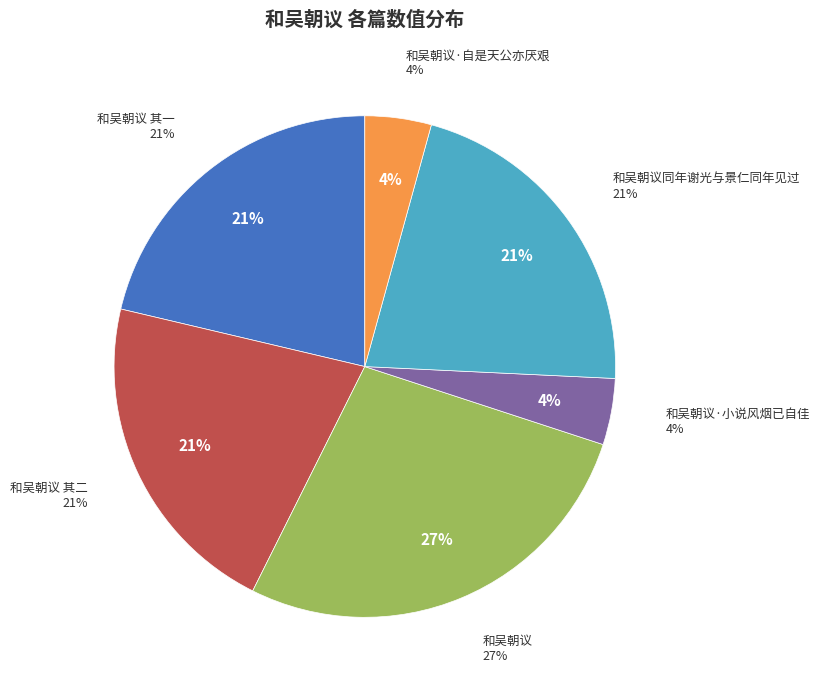

Rank the categories by value from highest to lowest.

和吴朝议, 和吴朝议同年谢光与景仁同年见过, 和吴朝议 其一, 和吴朝议 其二, 和吴朝议·自是天公亦厌艰, 和吴朝议·小说风烟已自佳